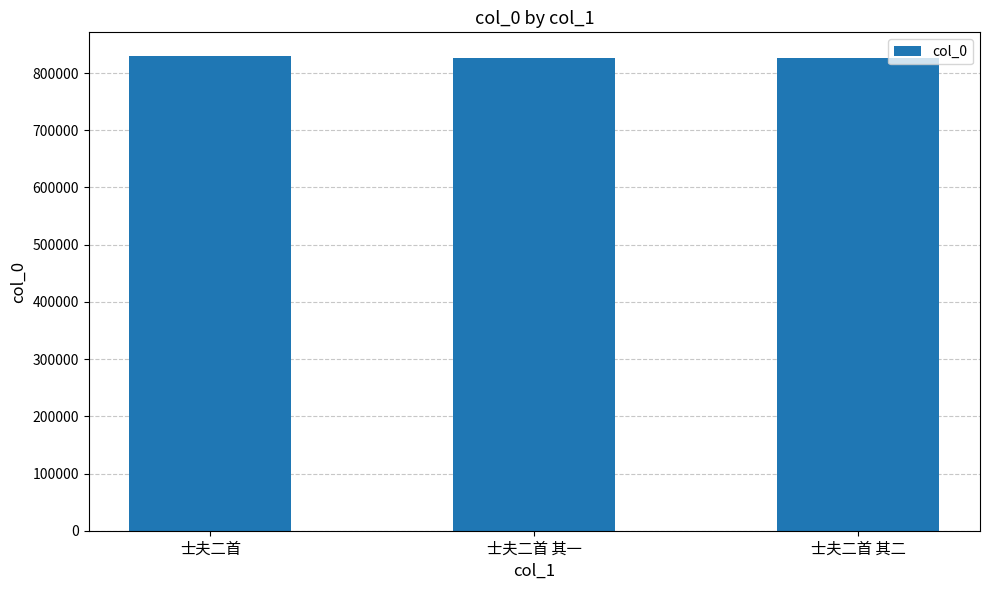

What is the difference between the second highest and minimum values?

1